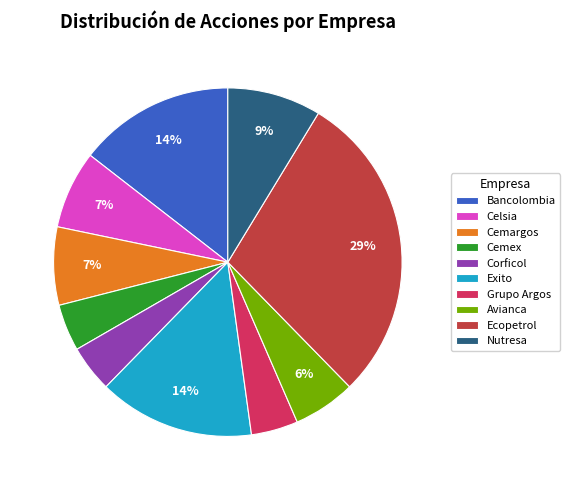

Combined, do Bancolombia and Corficol account for over 50%?

No